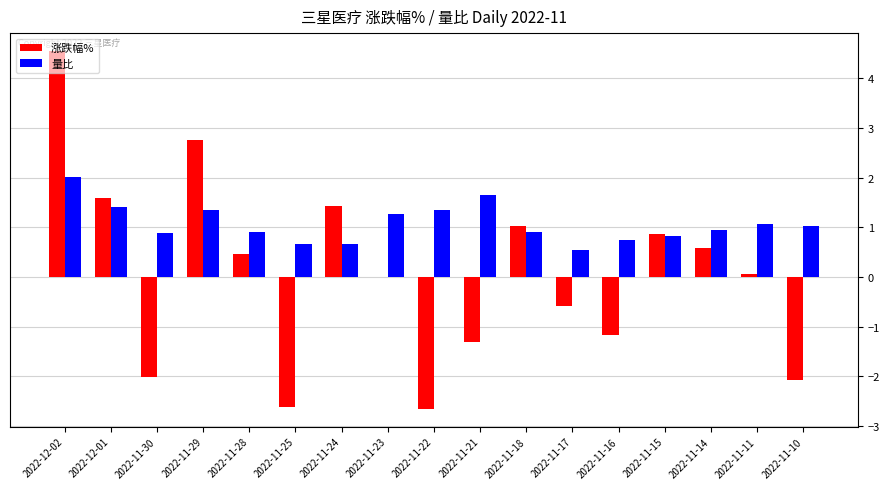

What is the maximum value for 量比?

2.0